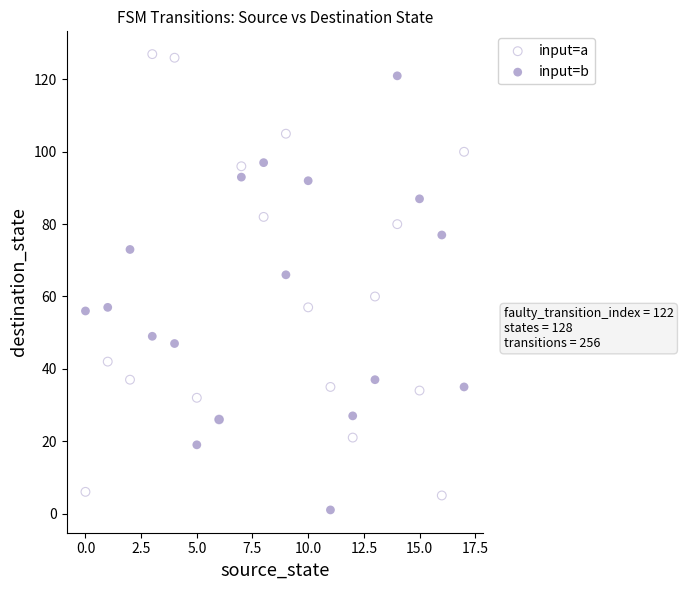

Across all series, what Y value is closest to 64?

66